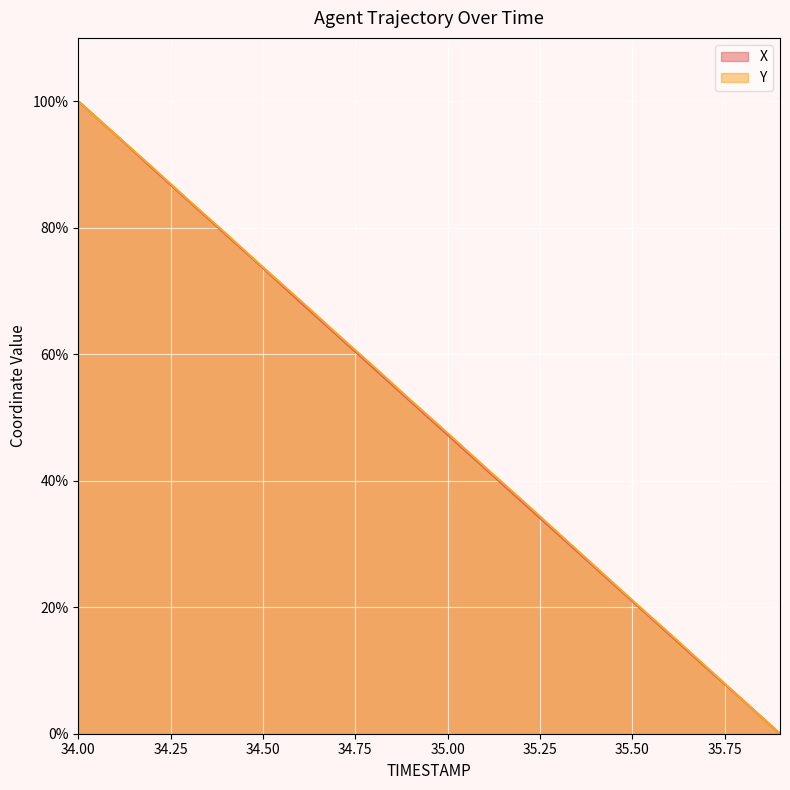

Between 34.7 and 35.6, which series saw the biggest shift?

Y